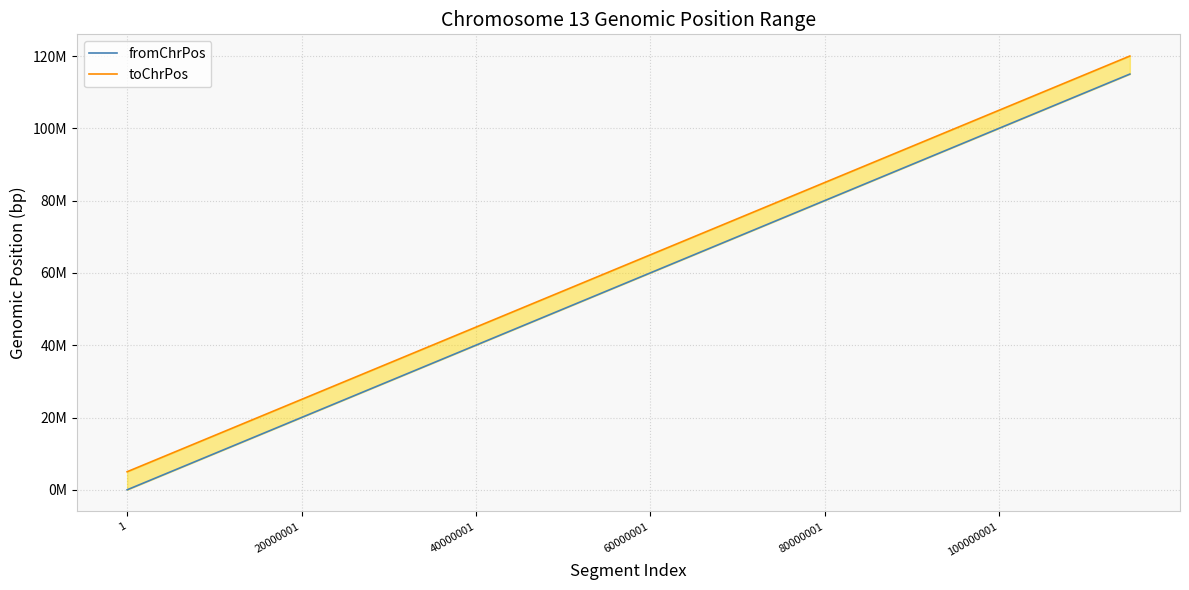

Between 60000001 and 14, which is larger?

14